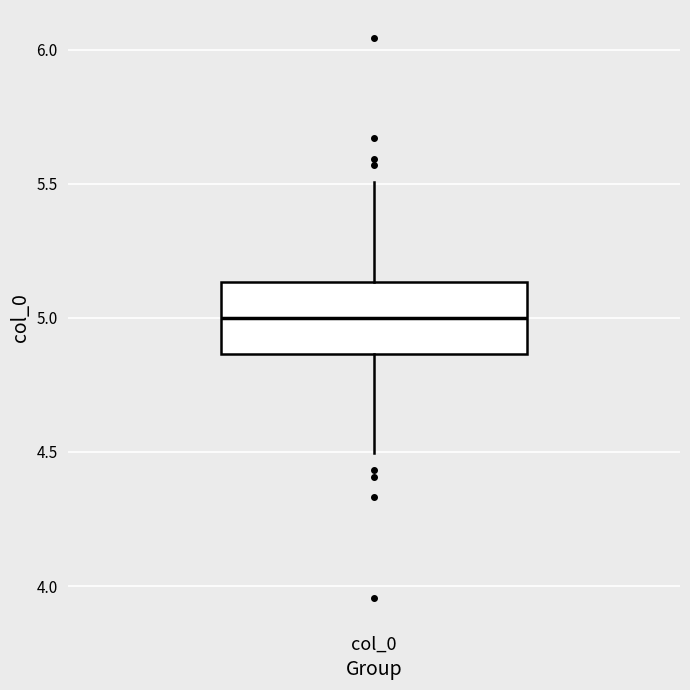

Read this box plot against the y-axis: the position of the median line, the range covered by the box, and the ends of both whiskers. The values are not printed on the chart, so give them approximately, as read against the axis.

median 5.00, box 4.85 to 5.15, whiskers 4.50 to 5.50